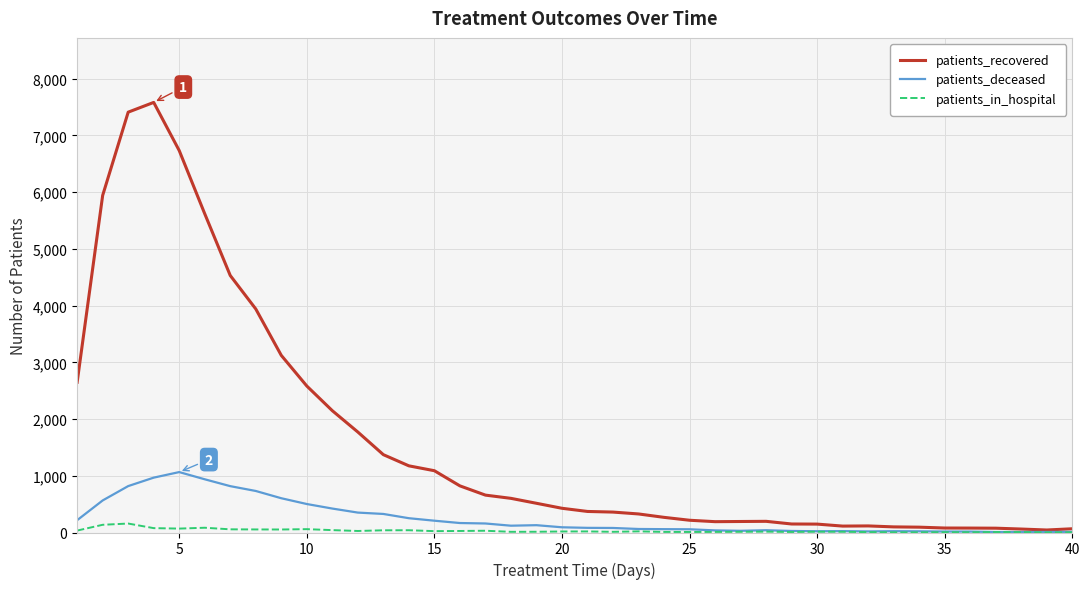

True or false: patients_deceased has more than 2 interior local peaks.

True